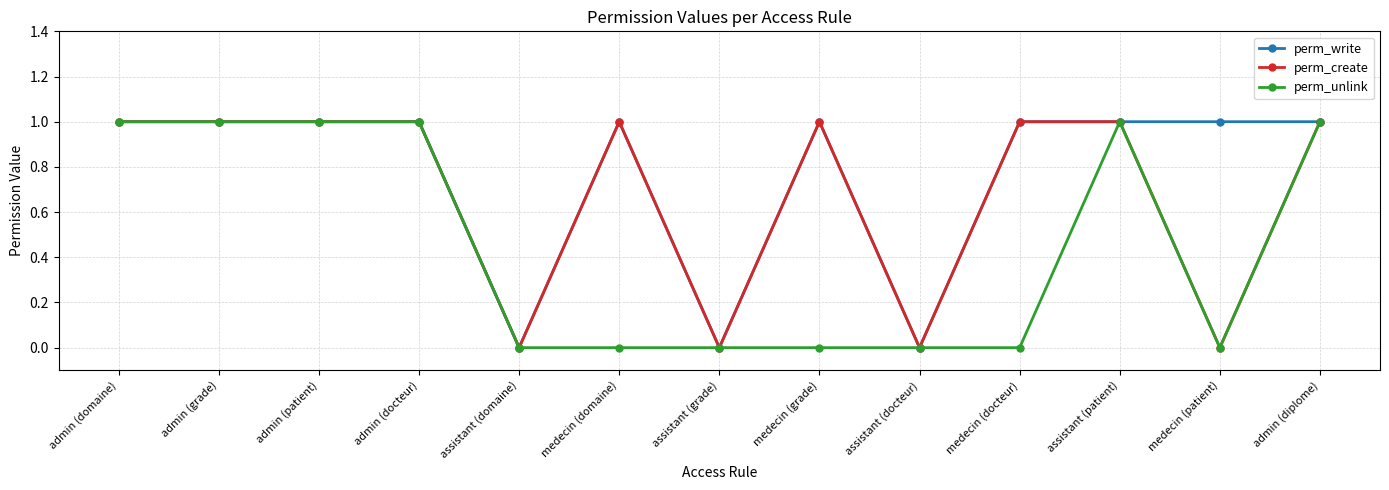

Reading left to right, list all the values displayed in this chart.

perm_write: admin (domaine)=1	admin (grade)=1	admin (patient)=1	admin (docteur)=1	assistant (domaine)=0	medecin (domaine)=1	assistant (grade)=0	medecin (grade)=1	assistant (docteur)=0	medecin (docteur)=1	assistant (patient)=1	medecin (patient)=1	admin (diplome)=1
perm_create: admin (domaine)=1	admin (grade)=1	admin (patient)=1	admin (docteur)=1	assistant (domaine)=0	medecin (domaine)=1	assistant (grade)=0	medecin (grade)=1	assistant (docteur)=0	medecin (docteur)=1	assistant (patient)=1	medecin (patient)=0	admin (diplome)=1
perm_unlink: admin (domaine)=1	admin (grade)=1	admin (patient)=1	admin (docteur)=1	assistant (domaine)=0	medecin (domaine)=0	assistant (grade)=0	medecin (grade)=0	assistant (docteur)=0	medecin (docteur)=0	assistant (patient)=1	medecin (patient)=0	admin (diplome)=1